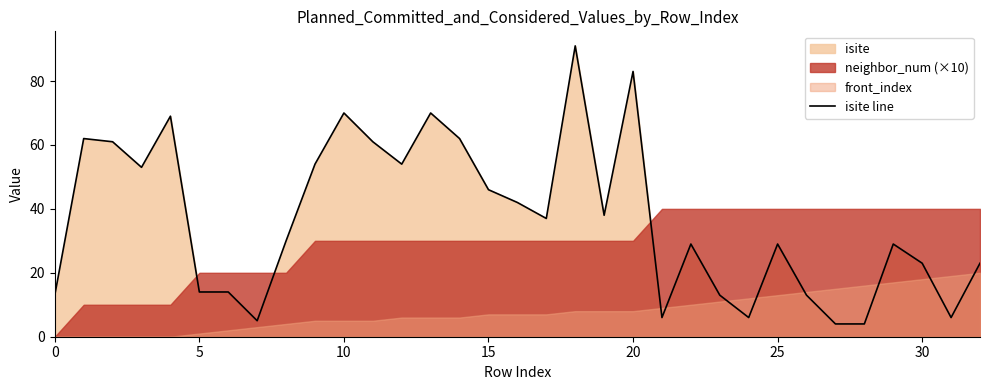

Reading left to right, list all the values displayed in this chart.

13	62	61	53	69	14	14	5	30	54	70	61	54	70	62	46	42	37	91	38	83	6	29	13	6	29	13	4	4	29	23	6	23